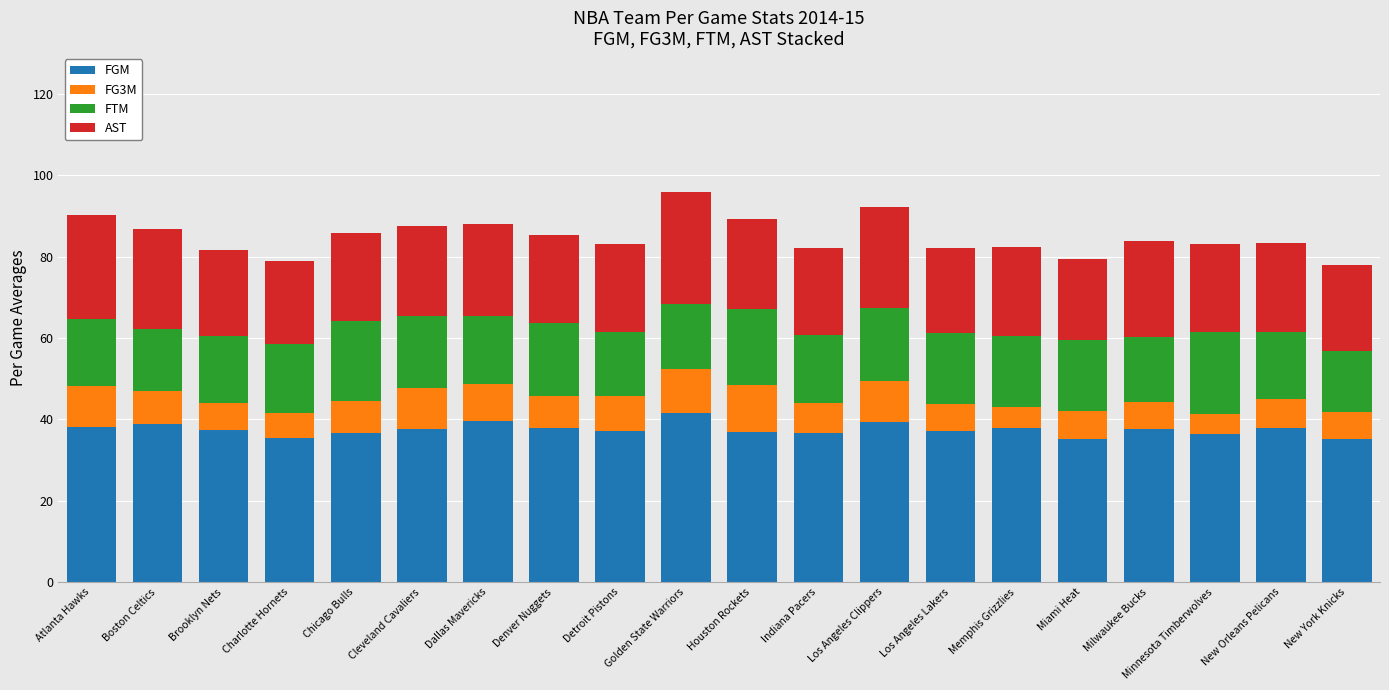

What is the minimum value for FGM?

35.1